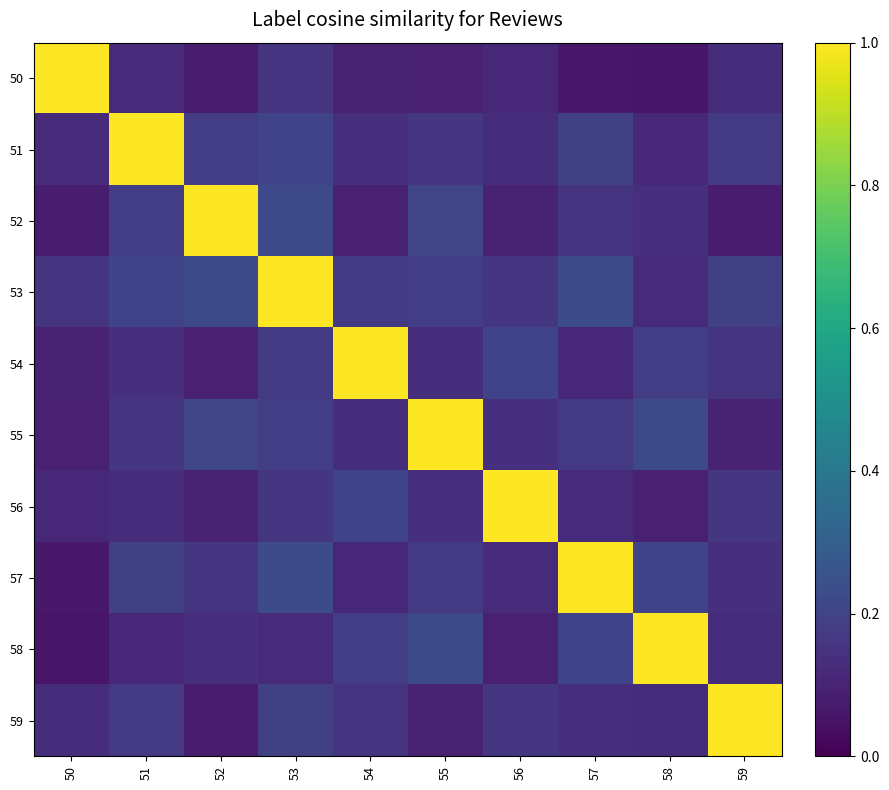

At 59, list the series in order from largest to smallest.

59, 53, 51, 56, 54, 57, 50, 58, 55, 52